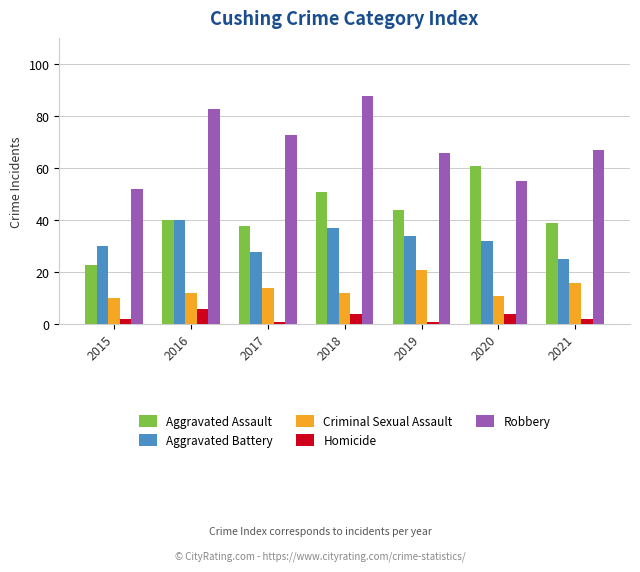

Count the number of categories in the chart.

7